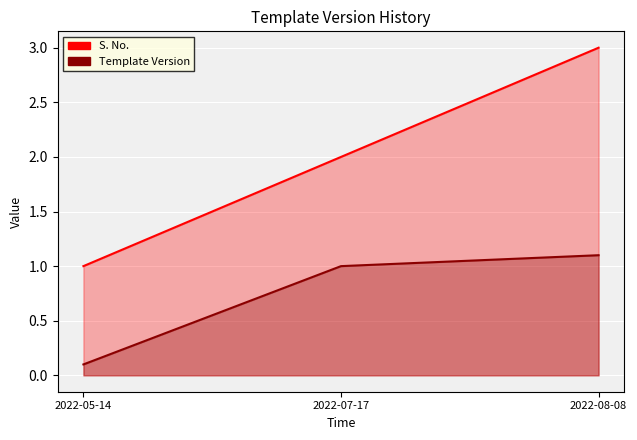

True or false: Template Version has a value of 1.1 at 2022-08-08.

True